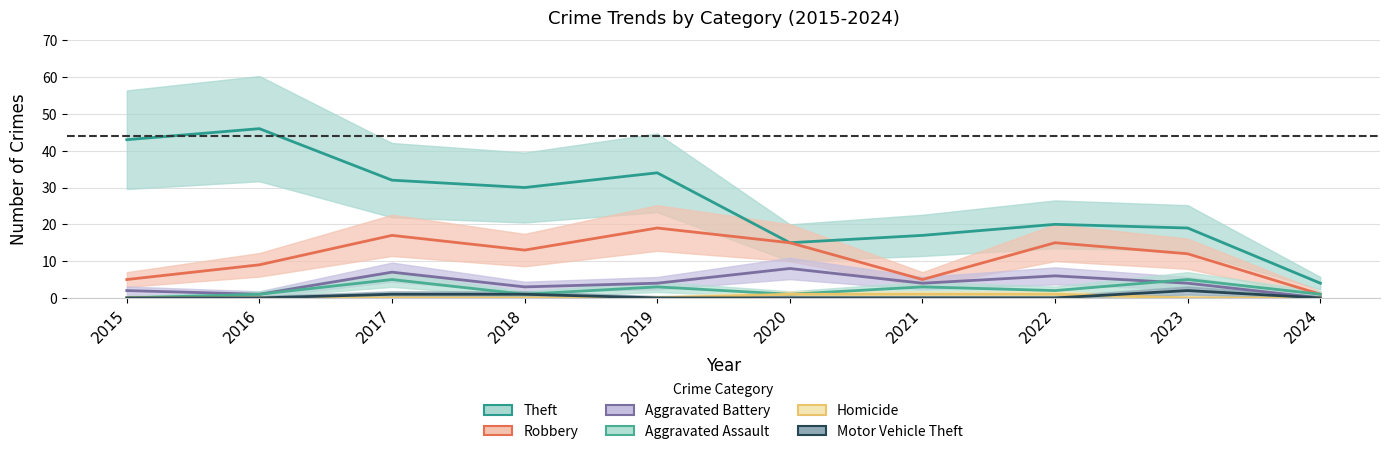

True or false: Motor Vehicle Theft has a value of 0 at 2015.

True